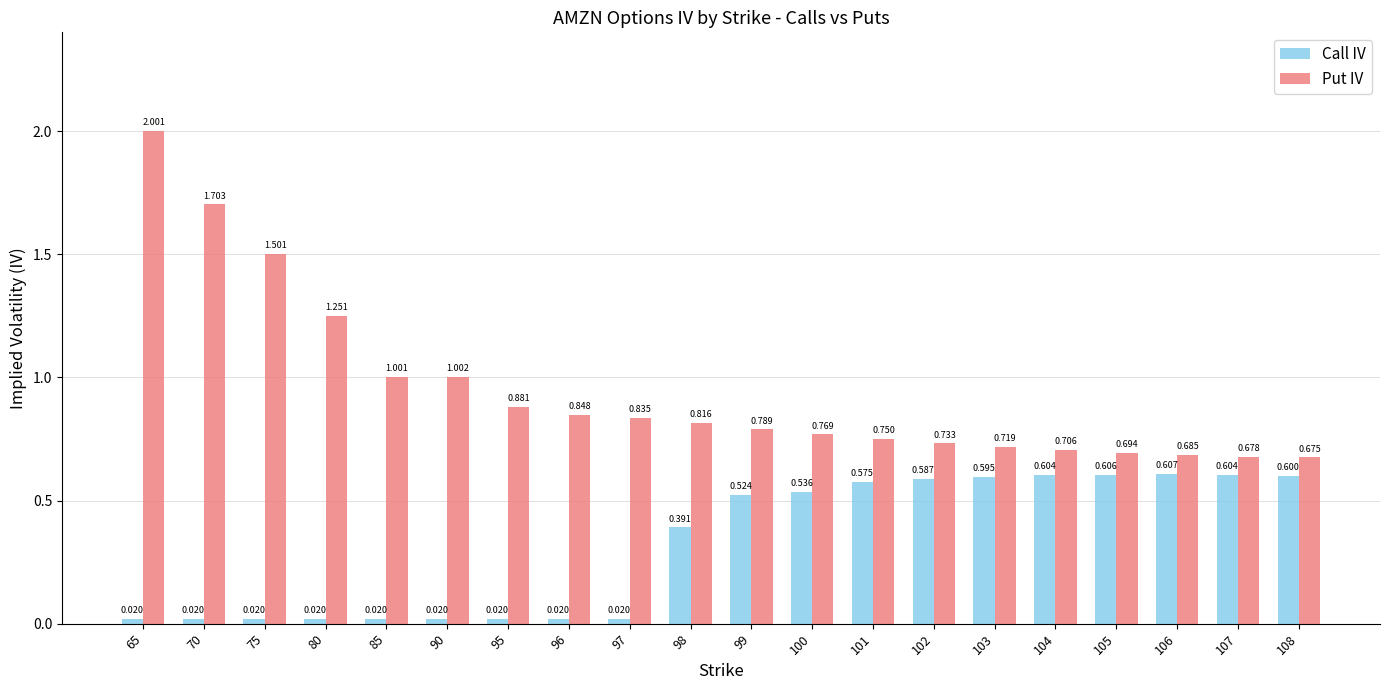

What is the difference between the second highest and minimum values in the Call IV series?

0.6